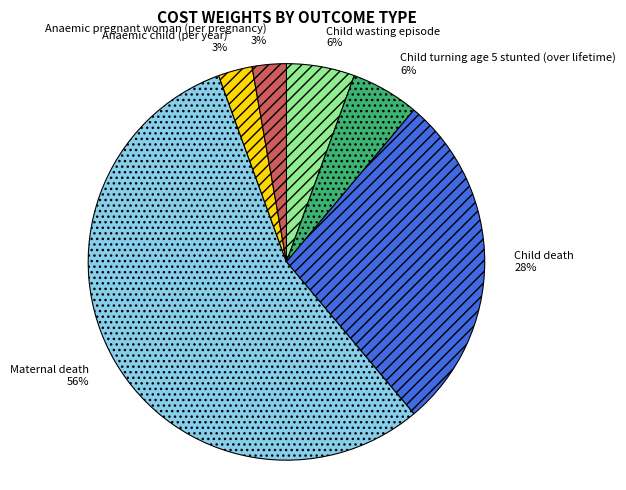

To the nearest percent, what is the average slice percentage?

17%